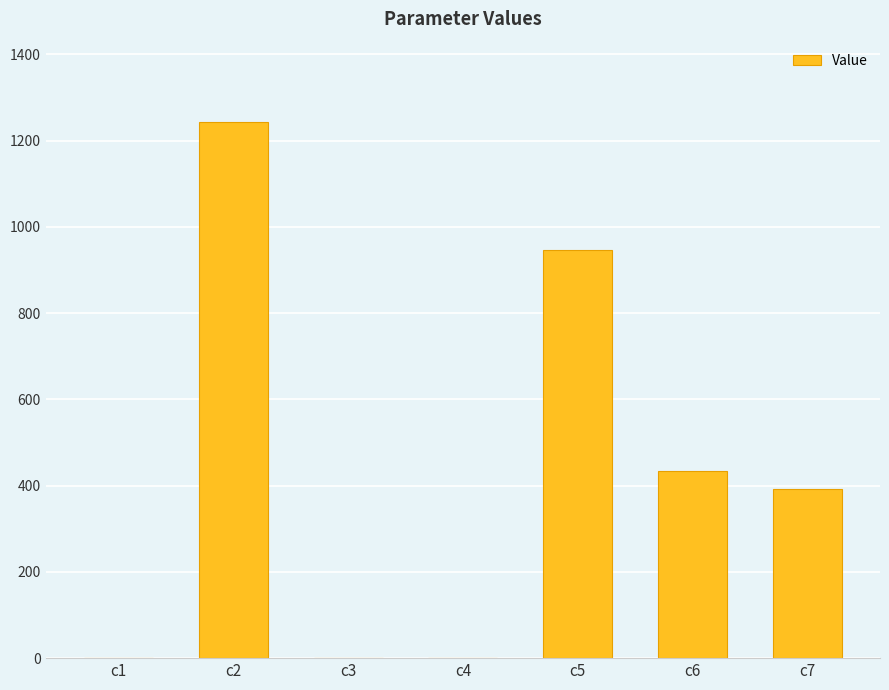

What is the difference between the values at c2 and c7?

851.9